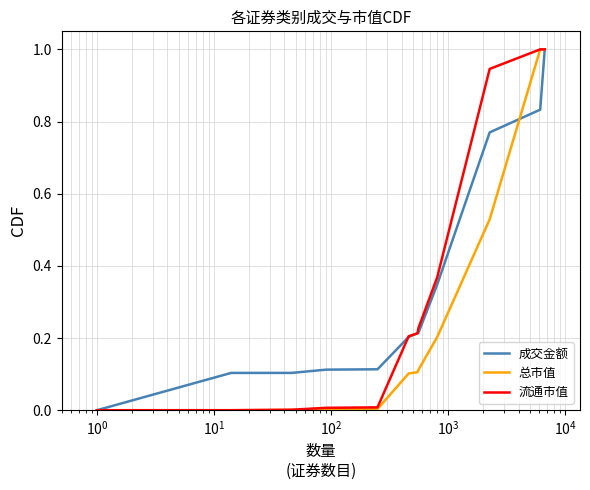

What is the maximum value for 成交金额?

1.0